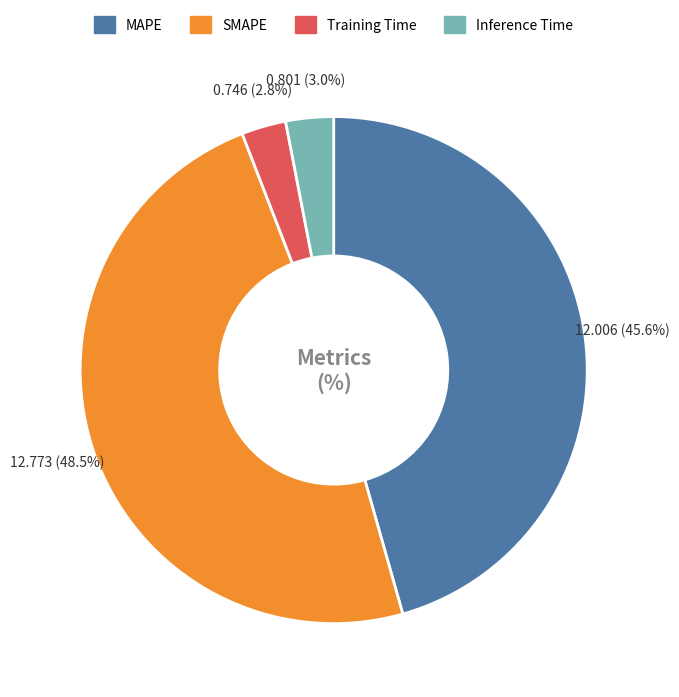

What percentage is NOT represented by Inference Time?

97.0%